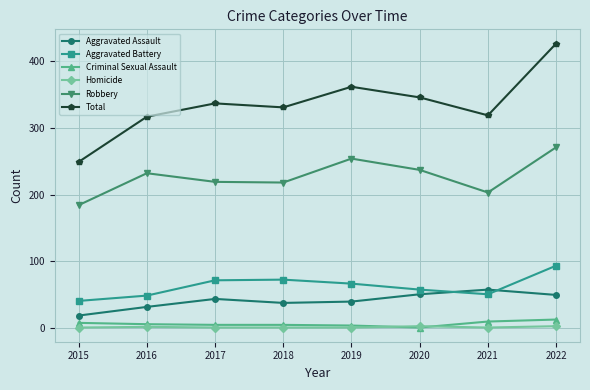

Is it true that Homicide equals 0 at 2018?

True